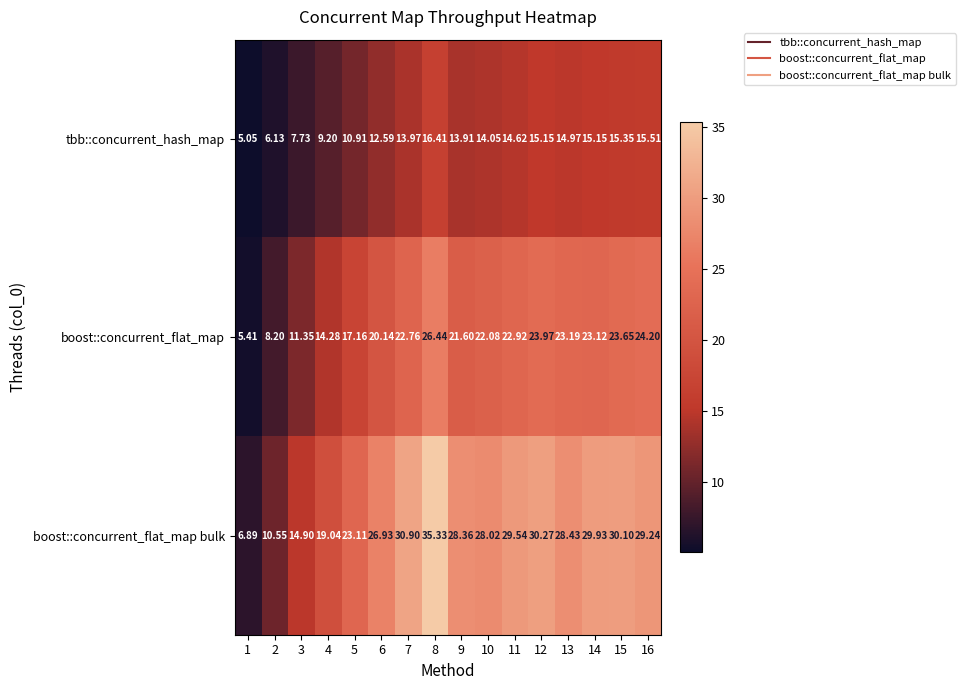

Which series has the widest spread of values?

boost::concurrent_flat_map bulk